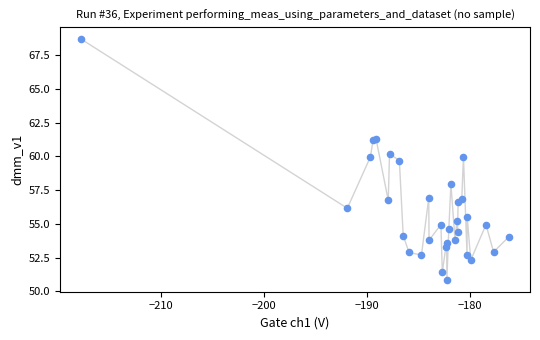

What Y value in the scatter plot is closest to 59?

59.7